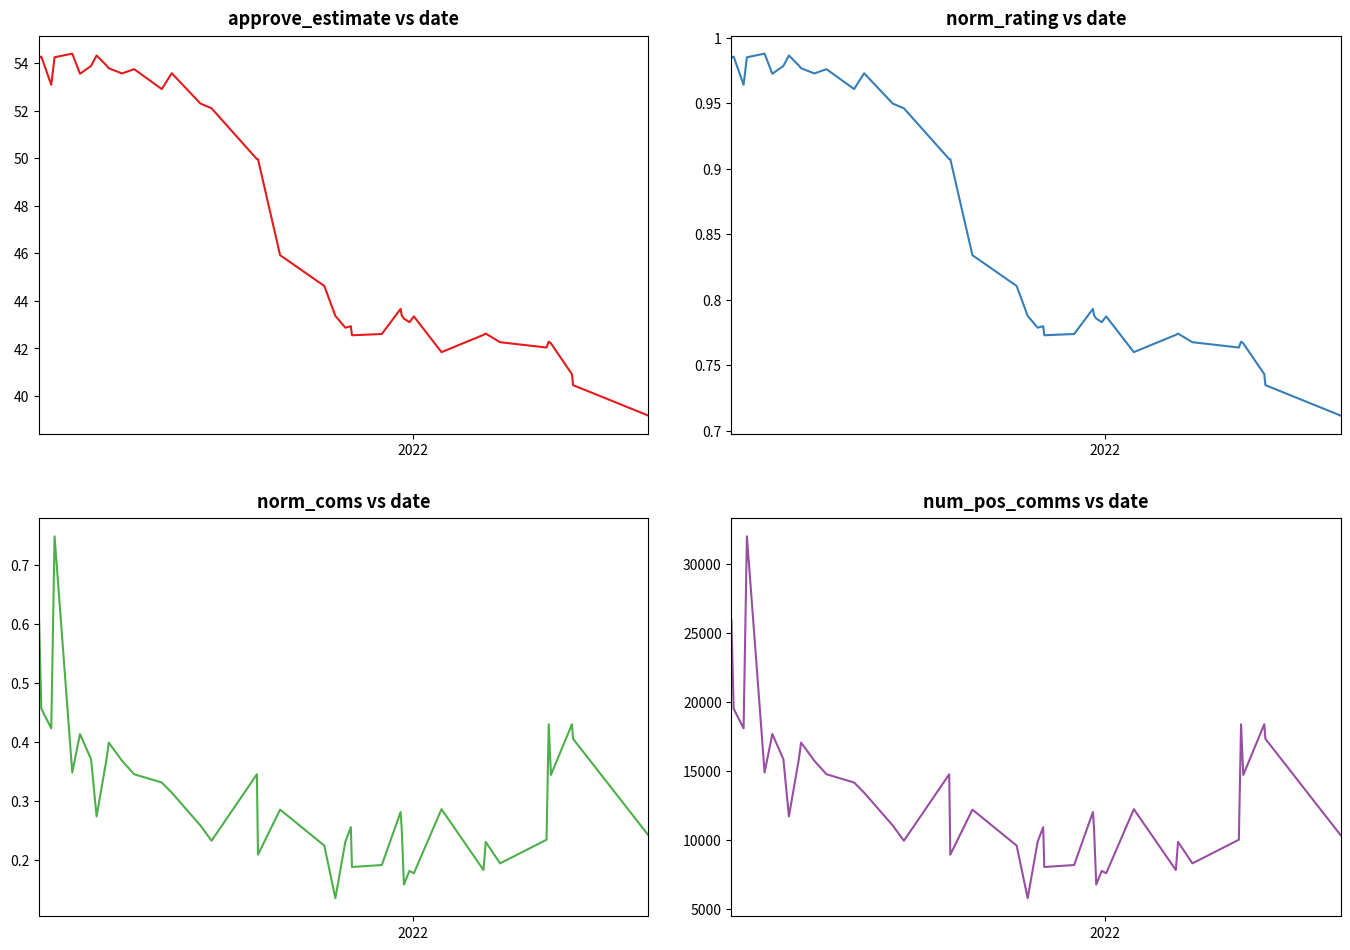

What is the difference between the second highest and second lowest values in the approve_estimate series?

13.9